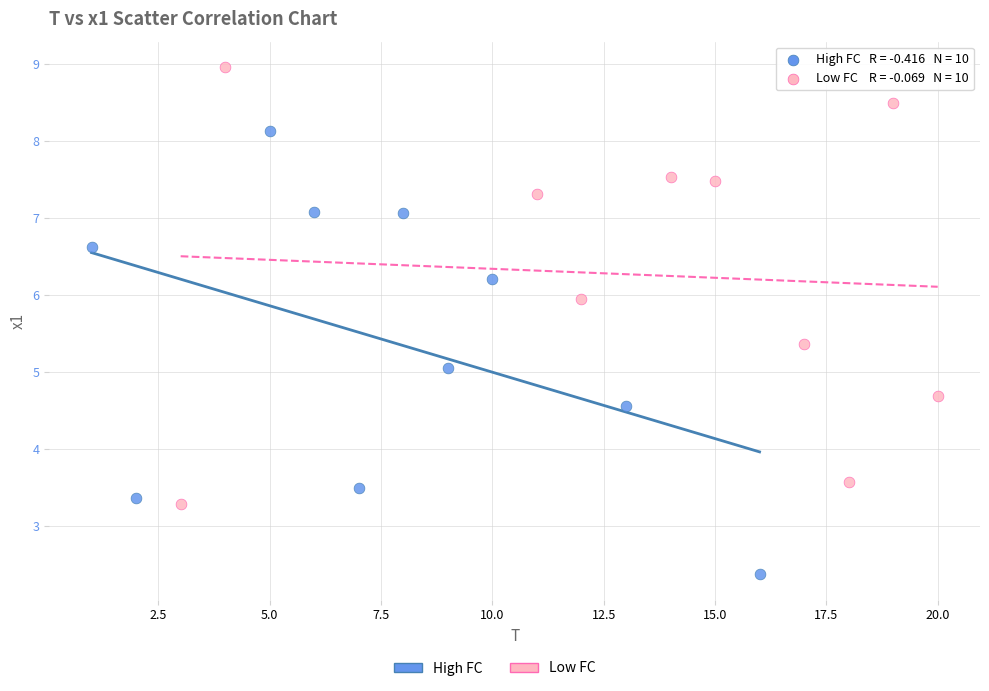

Which series reaches the minimum Y coordinate?

High FC